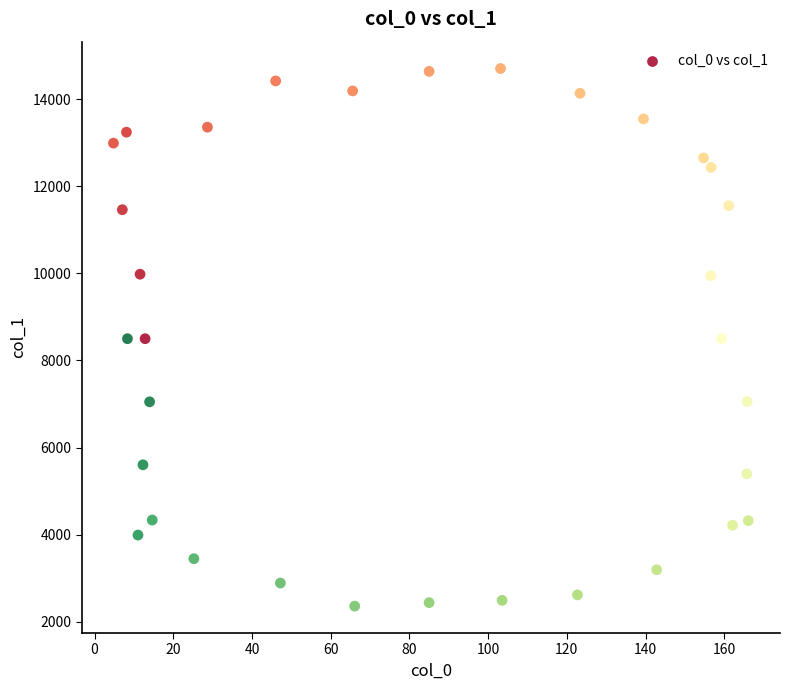

What is the range of X values (max minus min)?

161.3